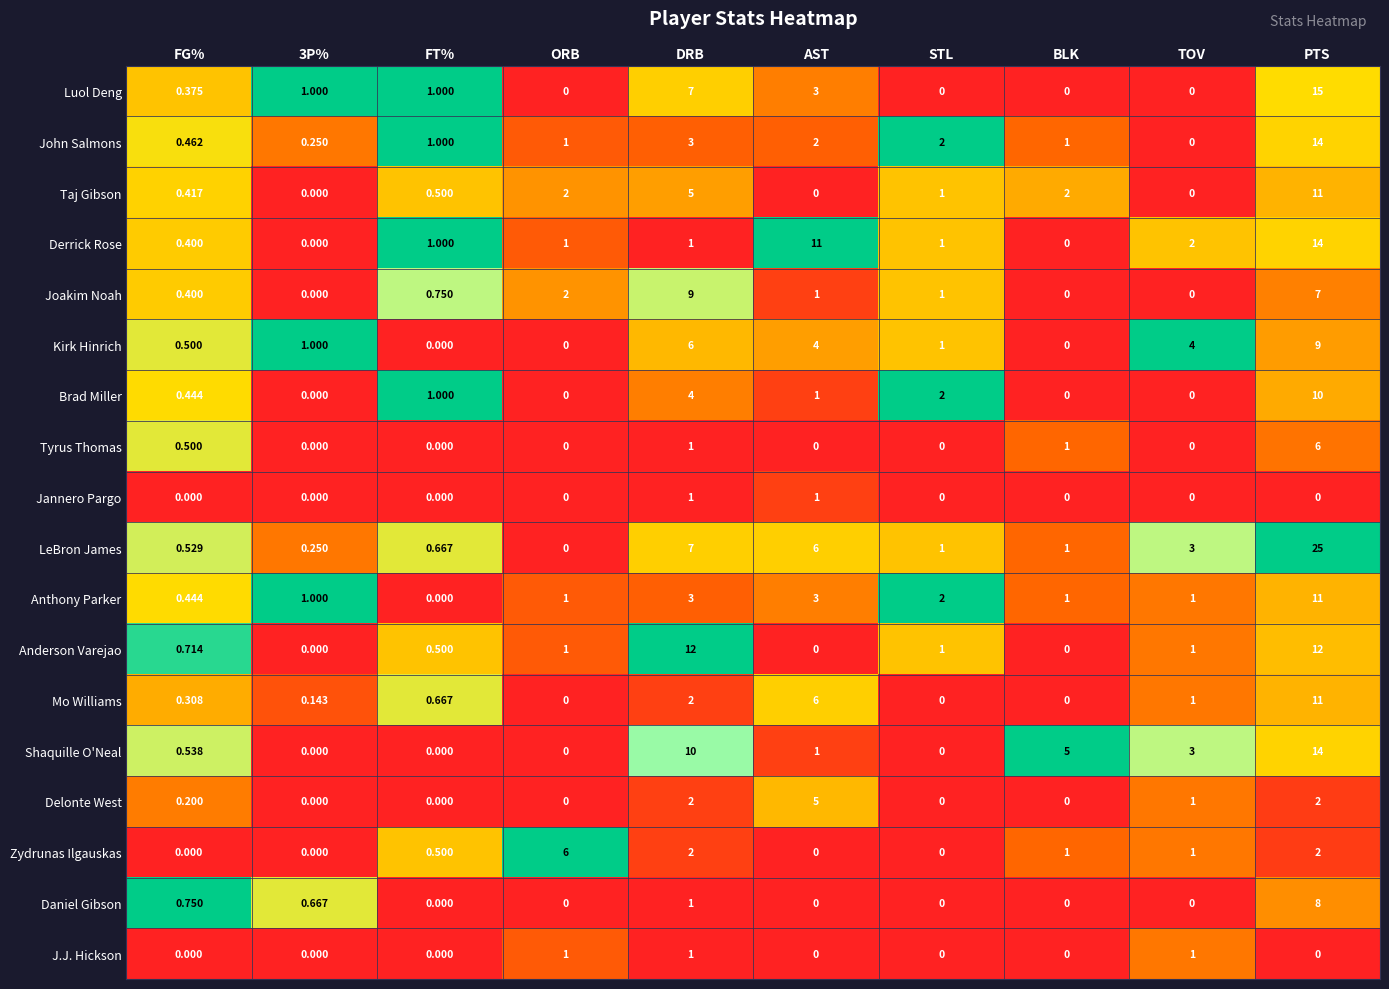

Is the value of Anthony Parker at BLK greater than the value of Delonte West at FT%?

Yes